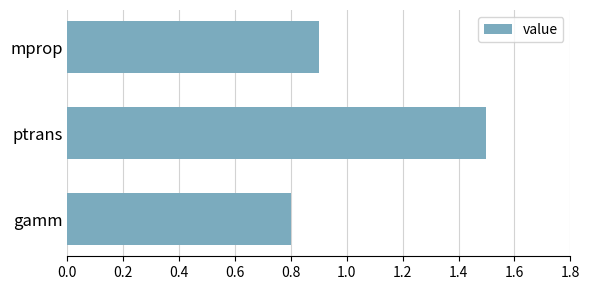

What is the ratio of the value at gamm to the value at ptrans?

0.5